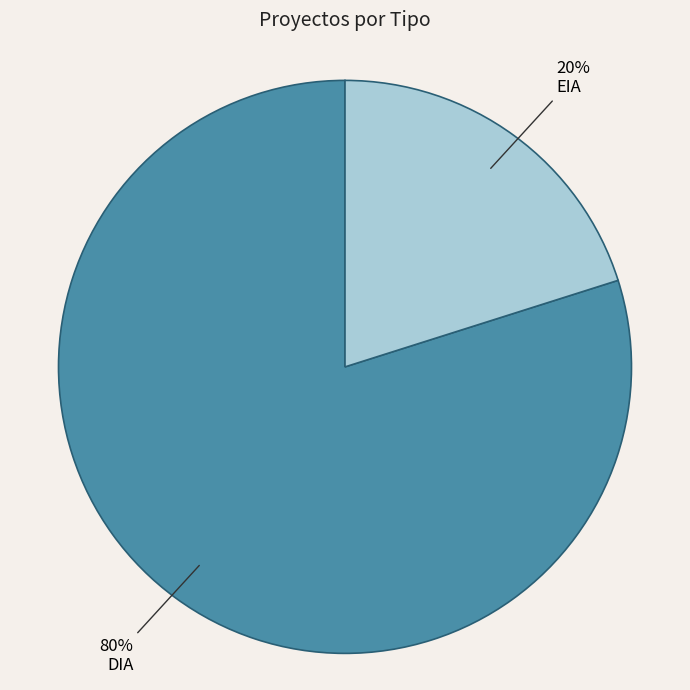

Which slice is the smallest?

EIA